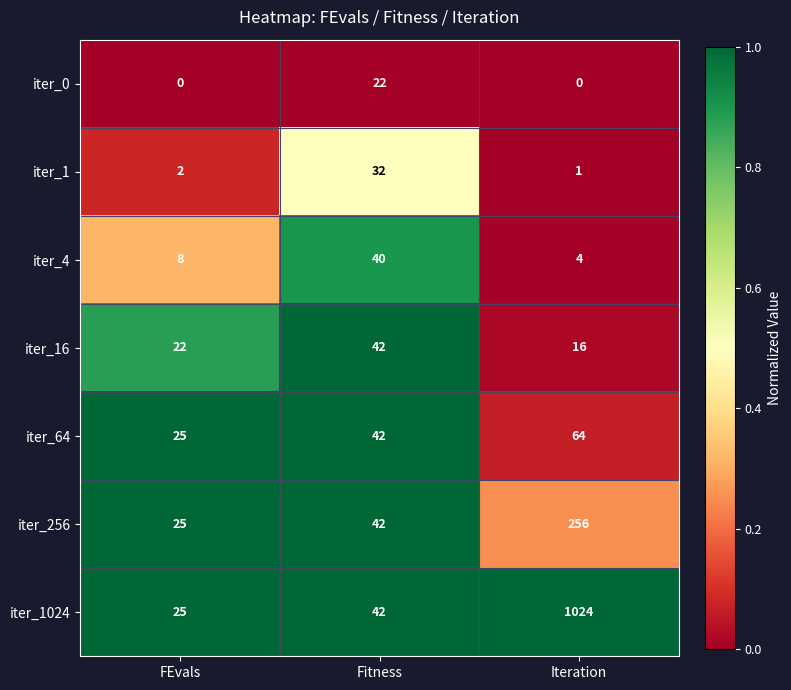

The value of iter_16 at FEvals is 32. True or false?

False